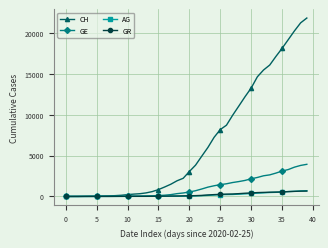

What is the difference between the second highest and minimum values in the GE series?

3793